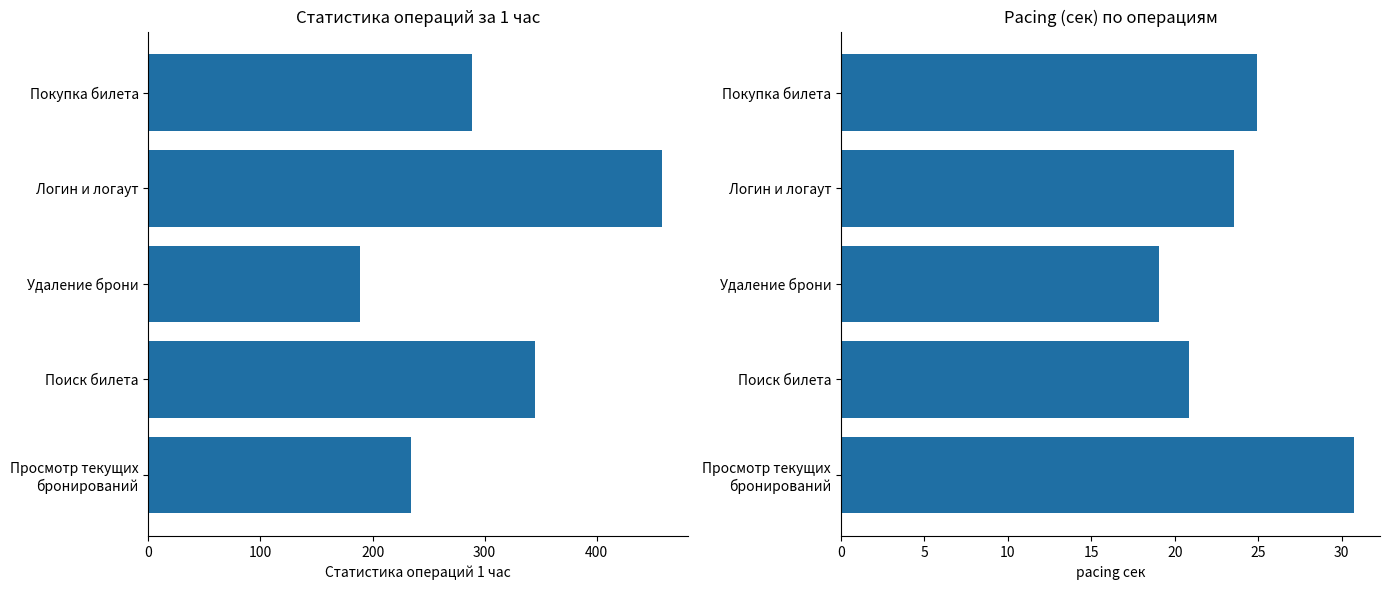

Reading left to right, transcribe all the data shown in this chart.

Статистика операций 1 час: 289.0	458.0	189.0	345.0	234.0
pacing сек: 24.9	23.6	19.1	20.9	30.8